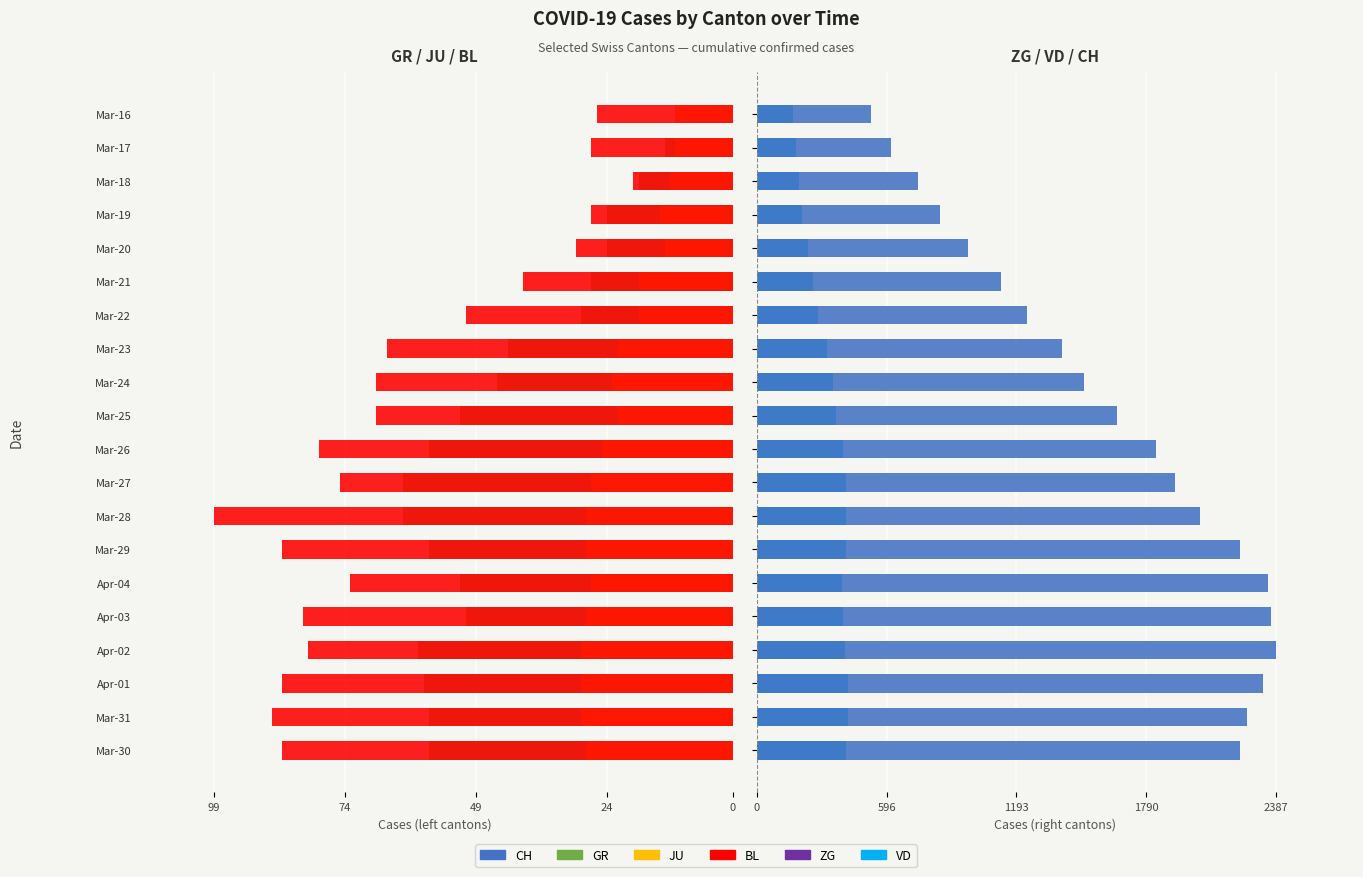

List the series in order of their peak value, highest first.

CH, VD, ZG, GR, JU, BL